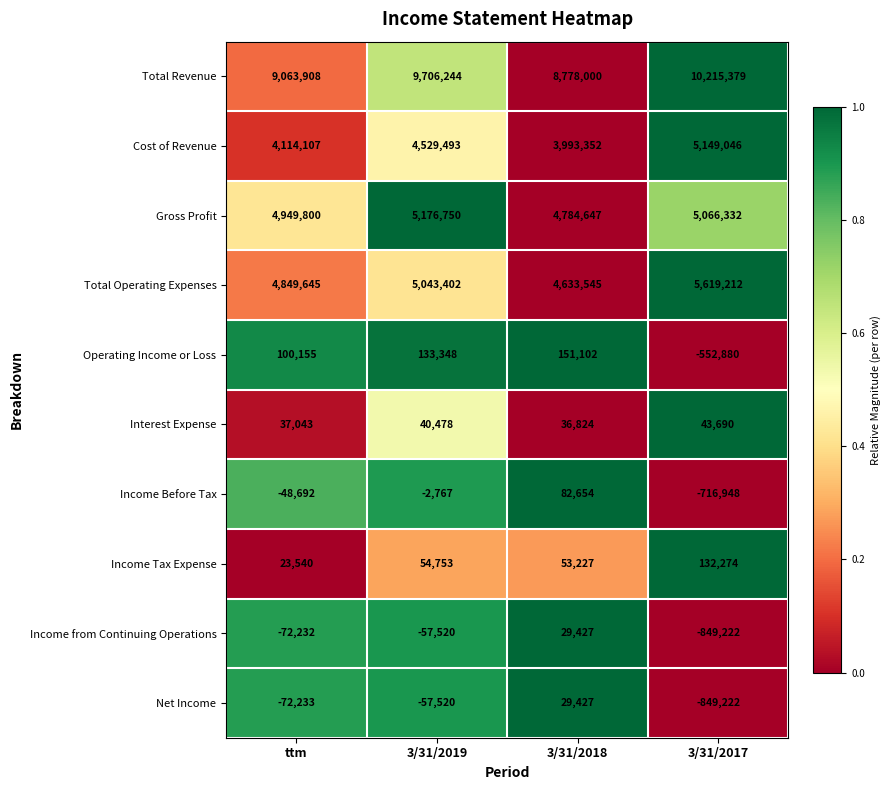

What is the greatest value displayed?

10215379